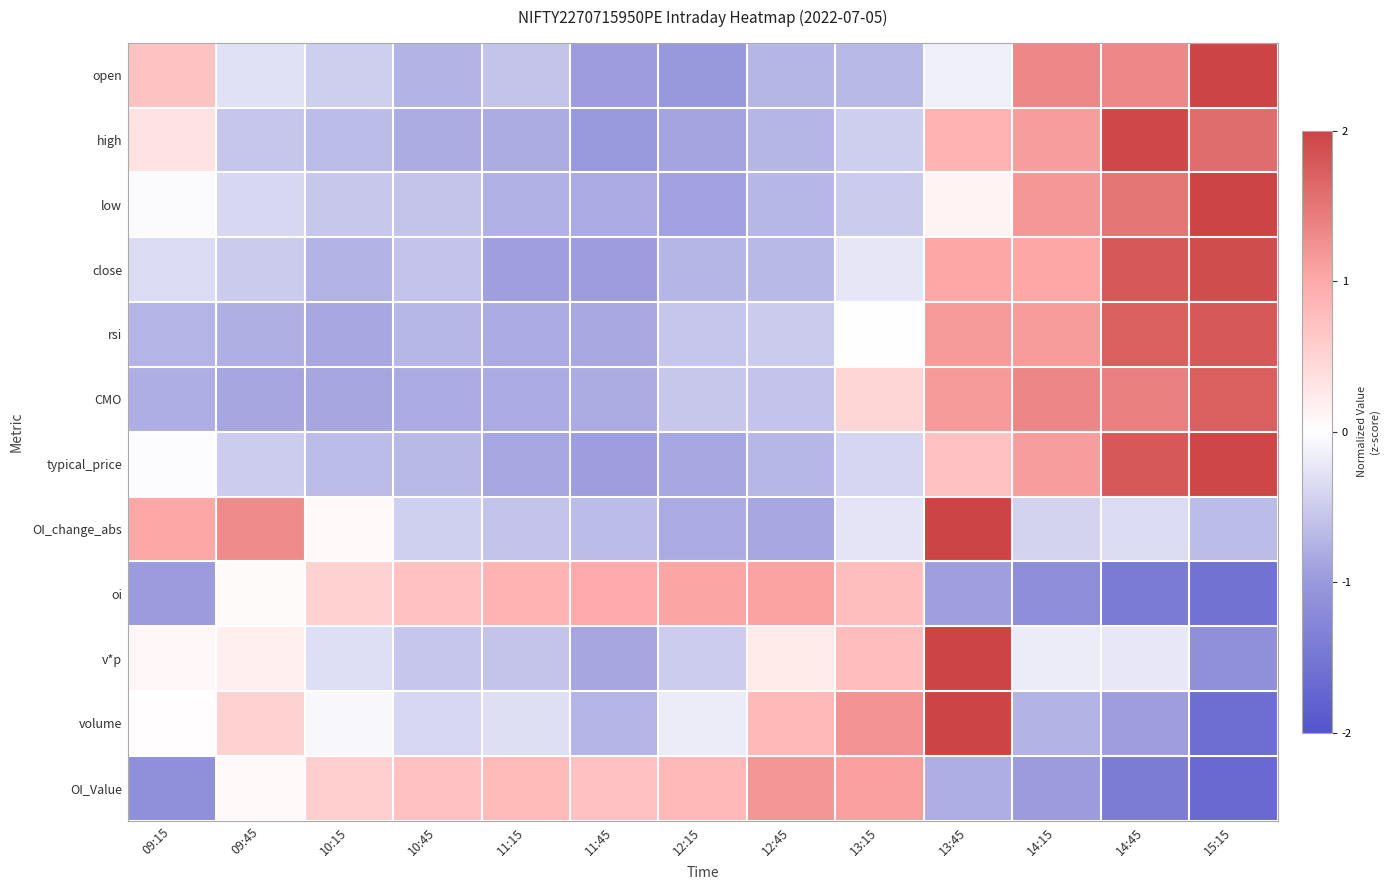

What is the greatest value displayed?

2.0